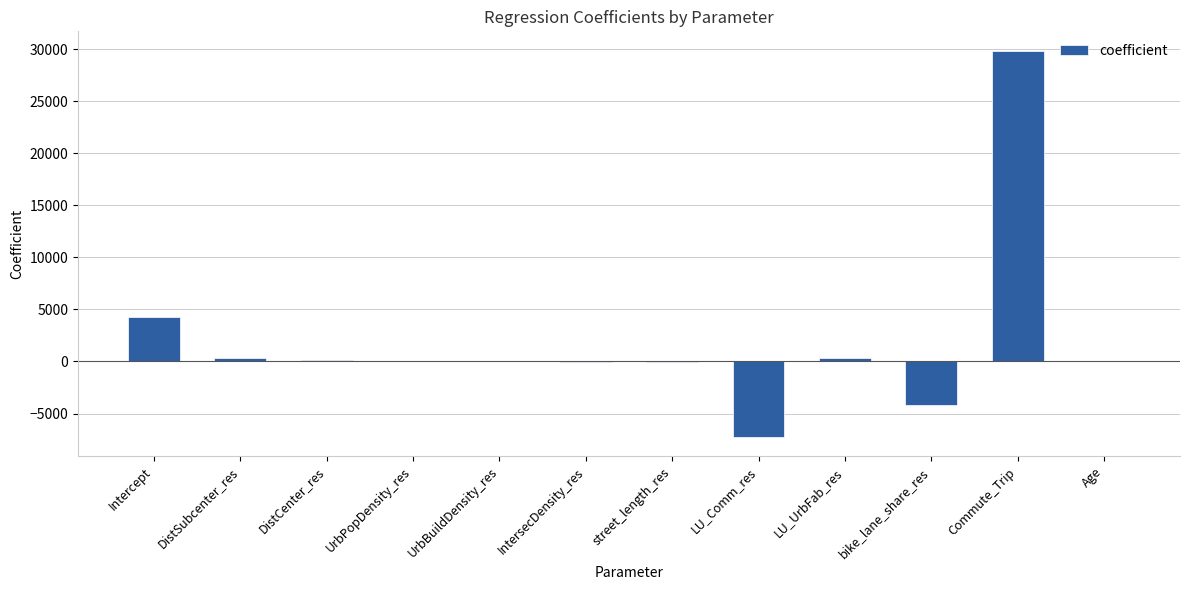

Count the number of values greater than 58.

6